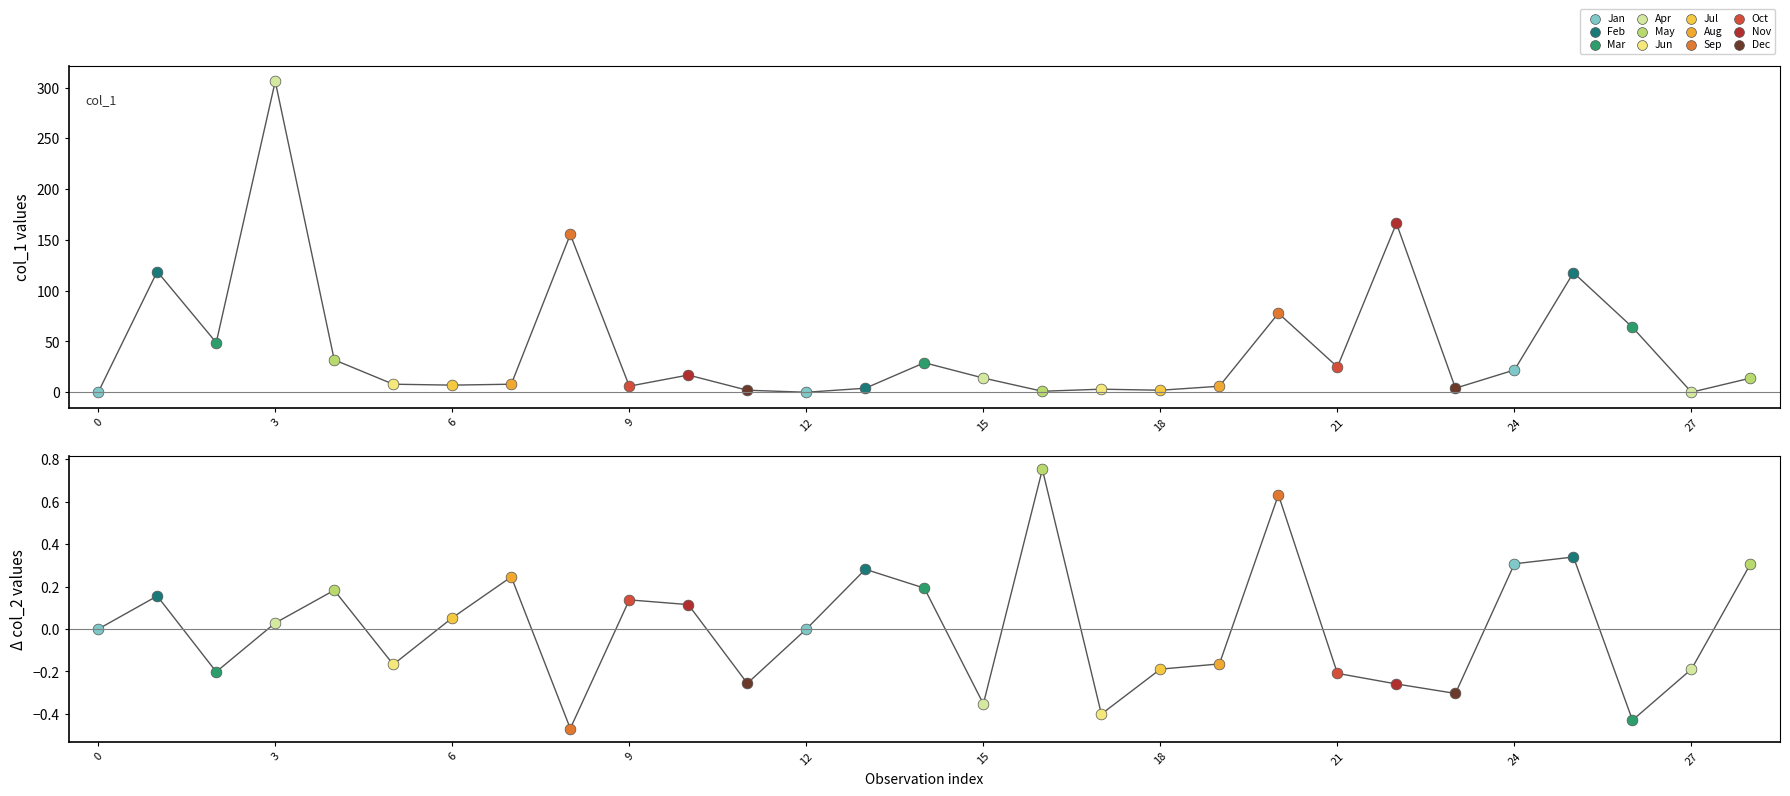

Which series has the largest Y range (max minus min)?

col_1